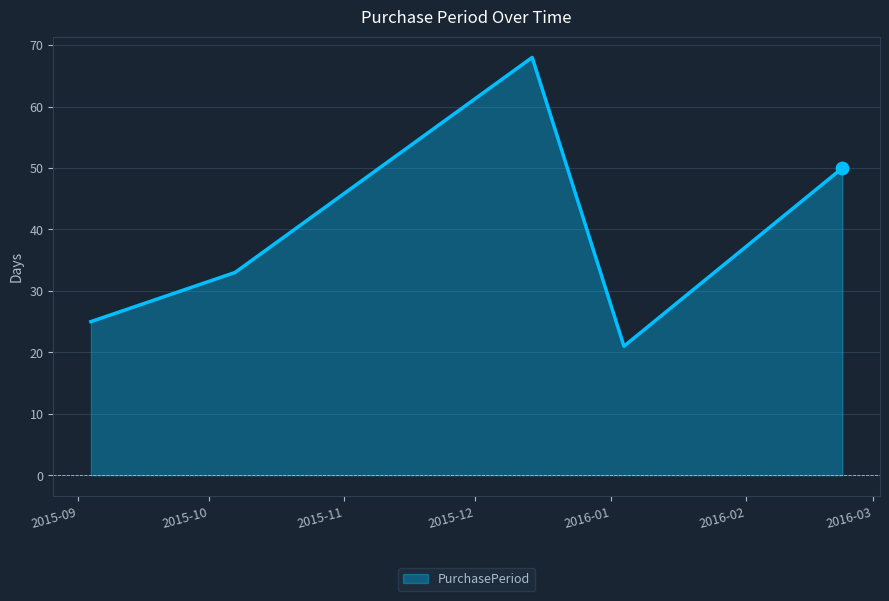

What is the maximum value shown in the chart?

68